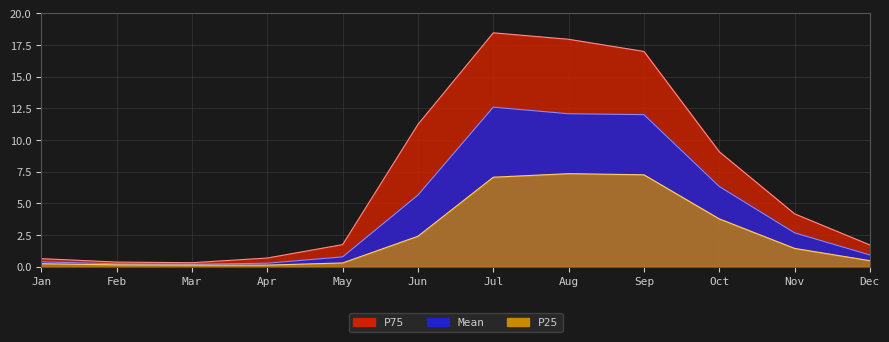

What is the minimum value for P25?

0.1